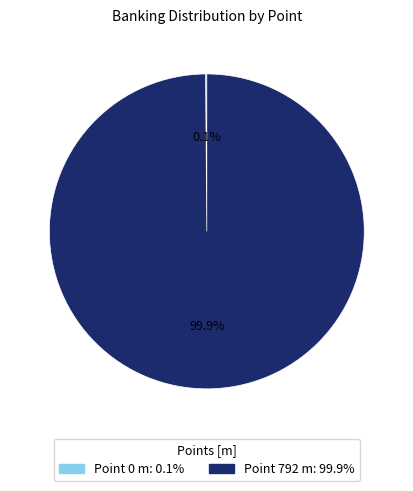

Rank the categories by value from lowest to highest.

0, 792